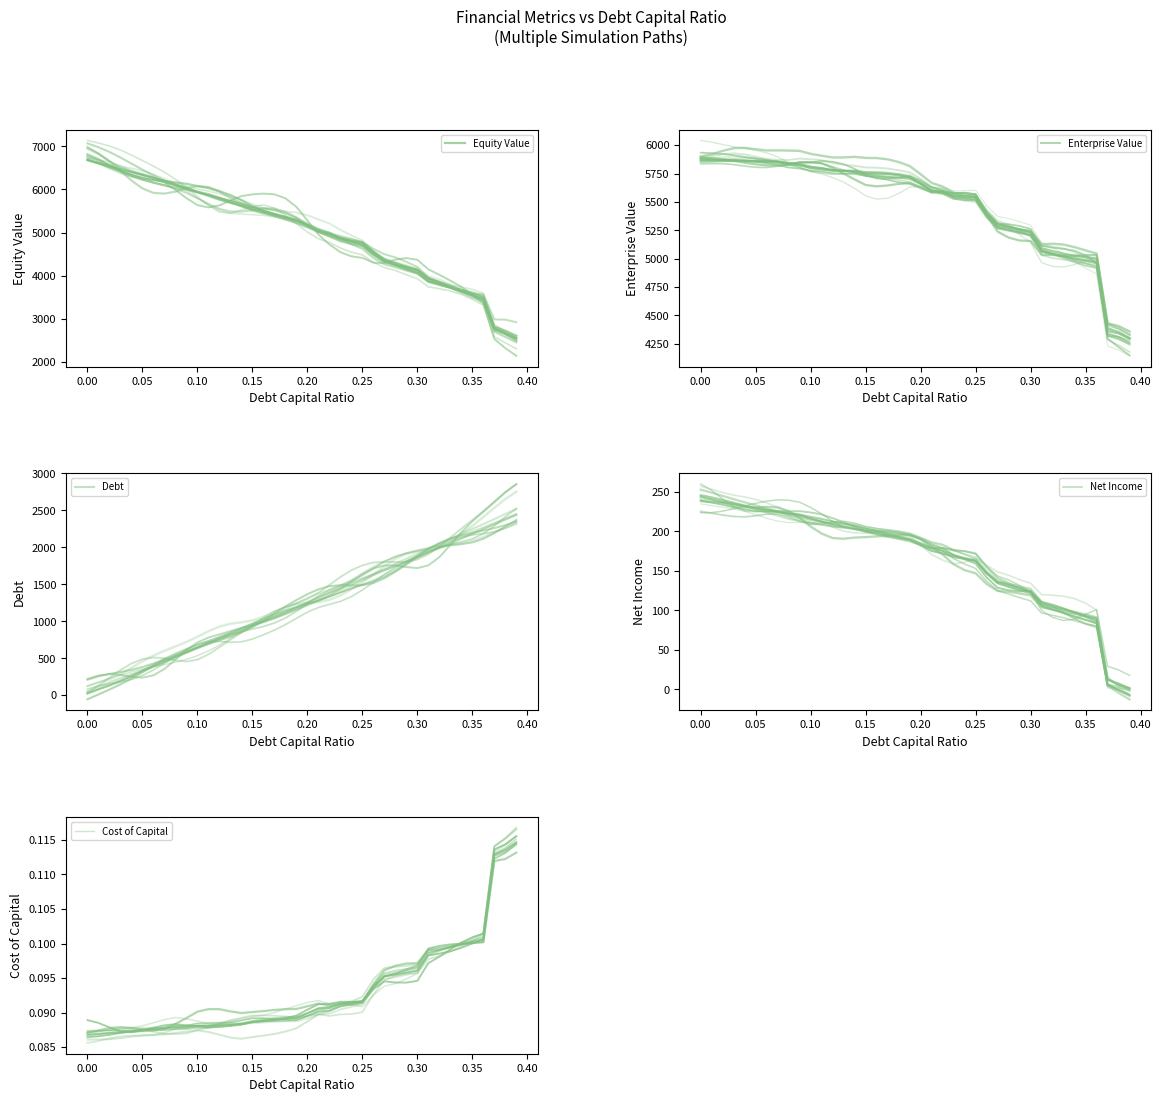

What are all the series names shown in the legend?

Equity Value, Enterprise Value, Debt, Net Income, Cost of Capital